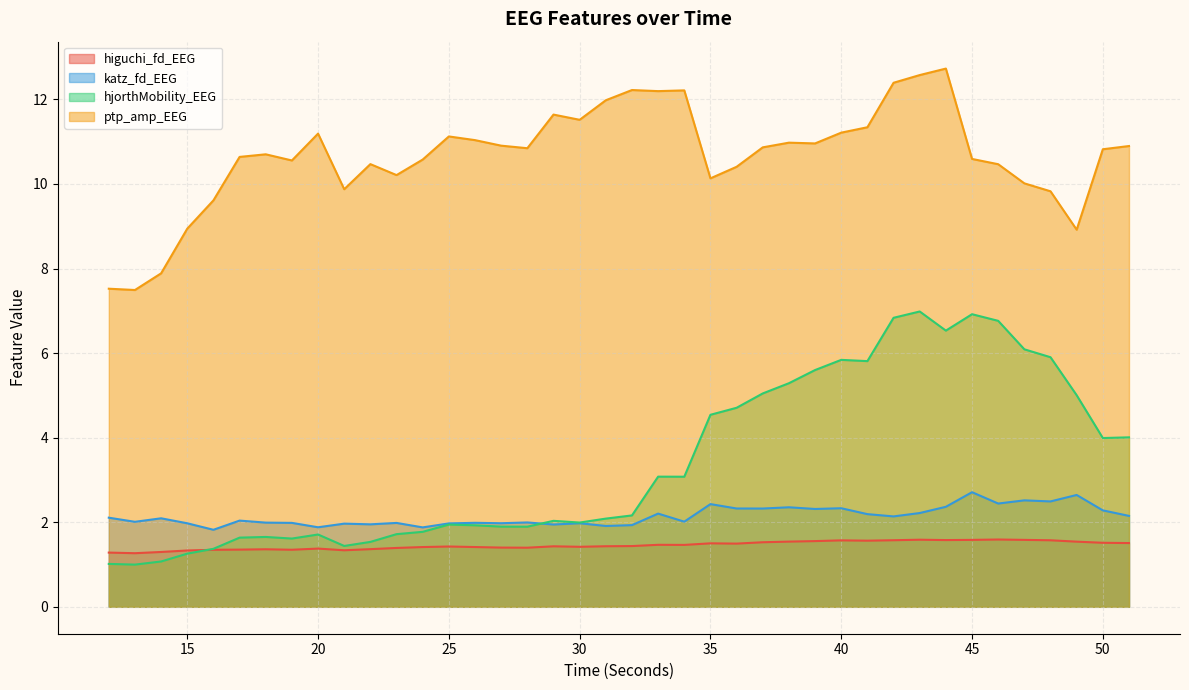

What is the value of the hjorthMobility_EEG point at the 3rd from the left?

1.1